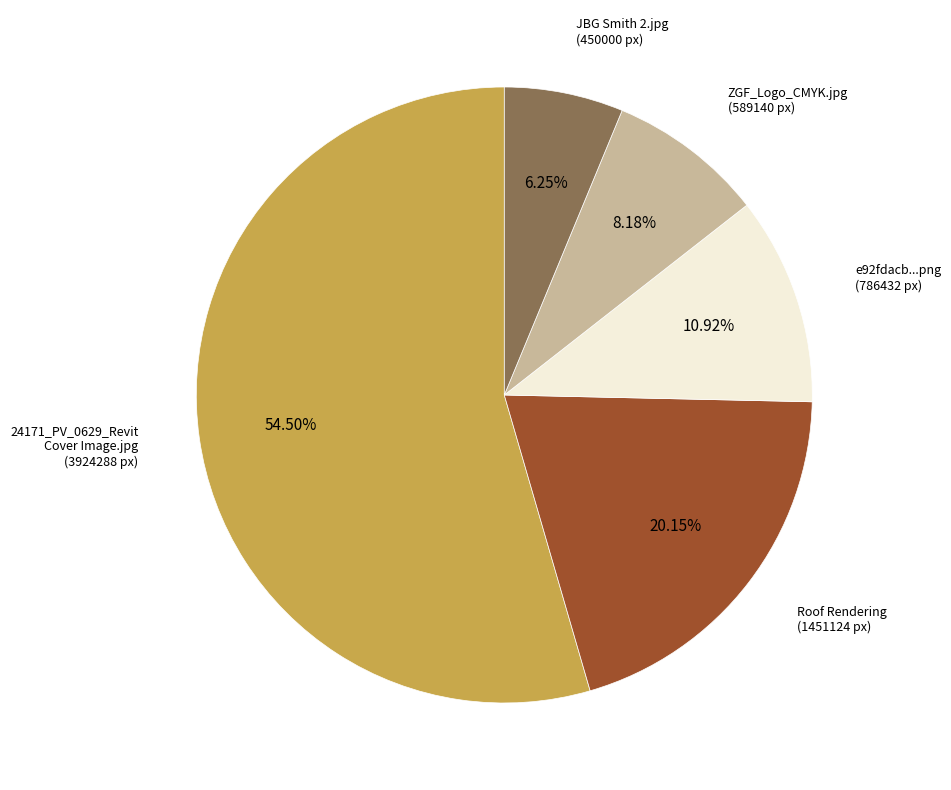

How many slices are in this pie chart?

5